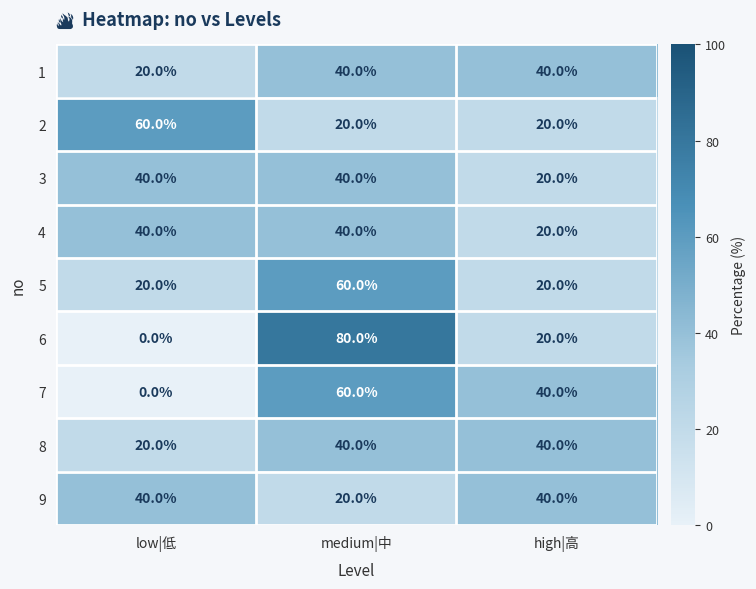

Which series changed the most between low|低 and medium|中?

6